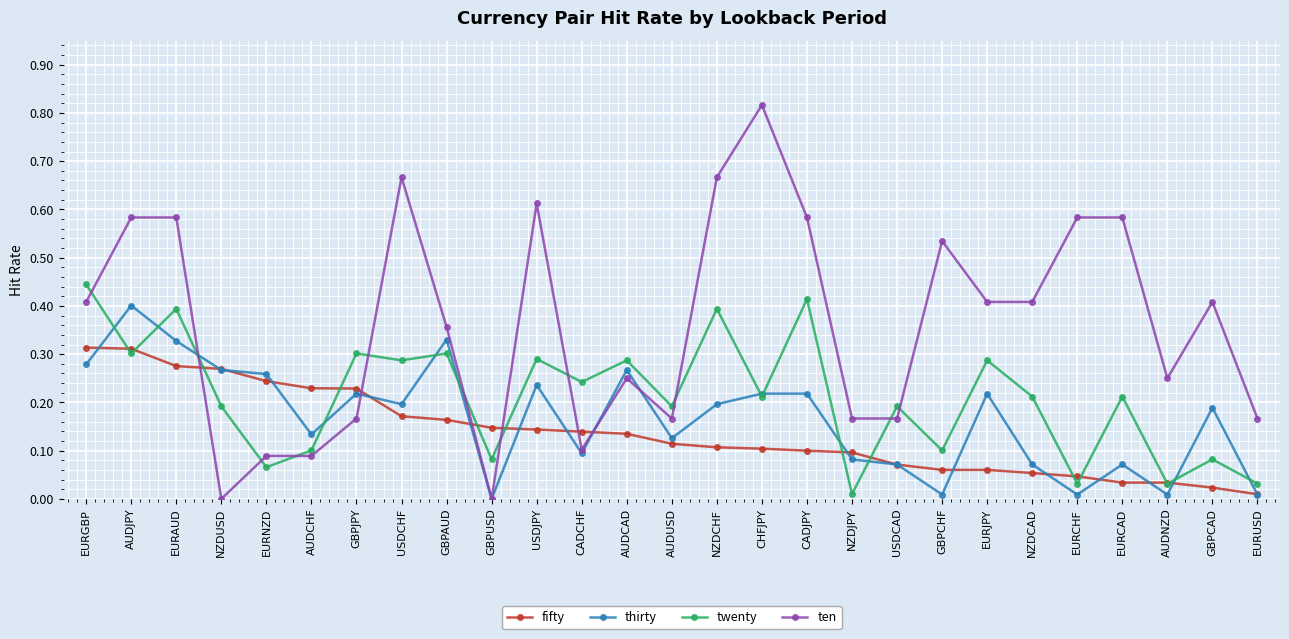

What are all the series names shown in the legend?

fifty, thirty, twenty, ten